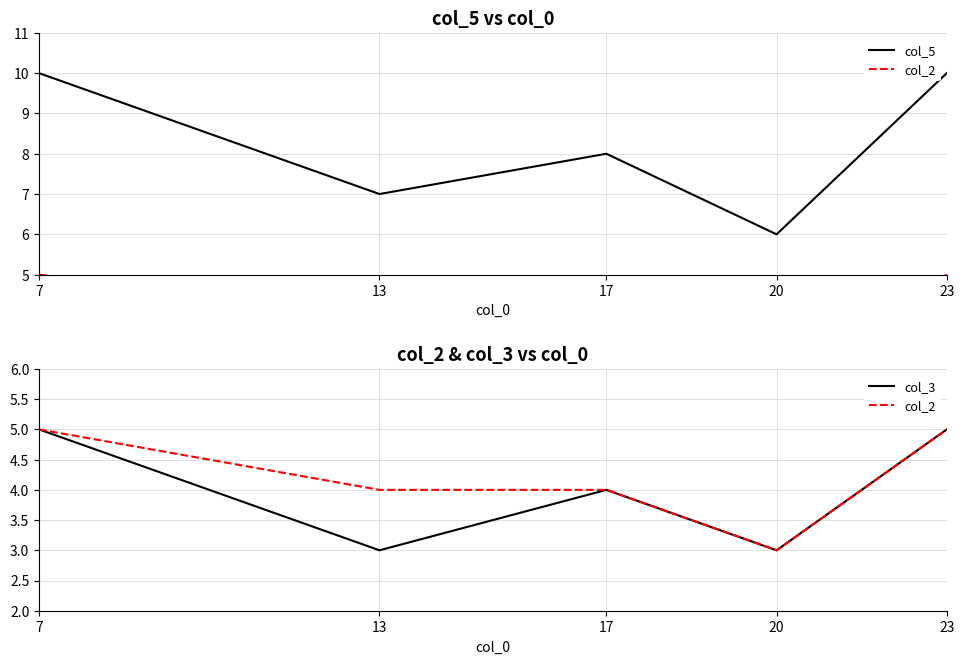

What is the average value of the col_3 series?

4